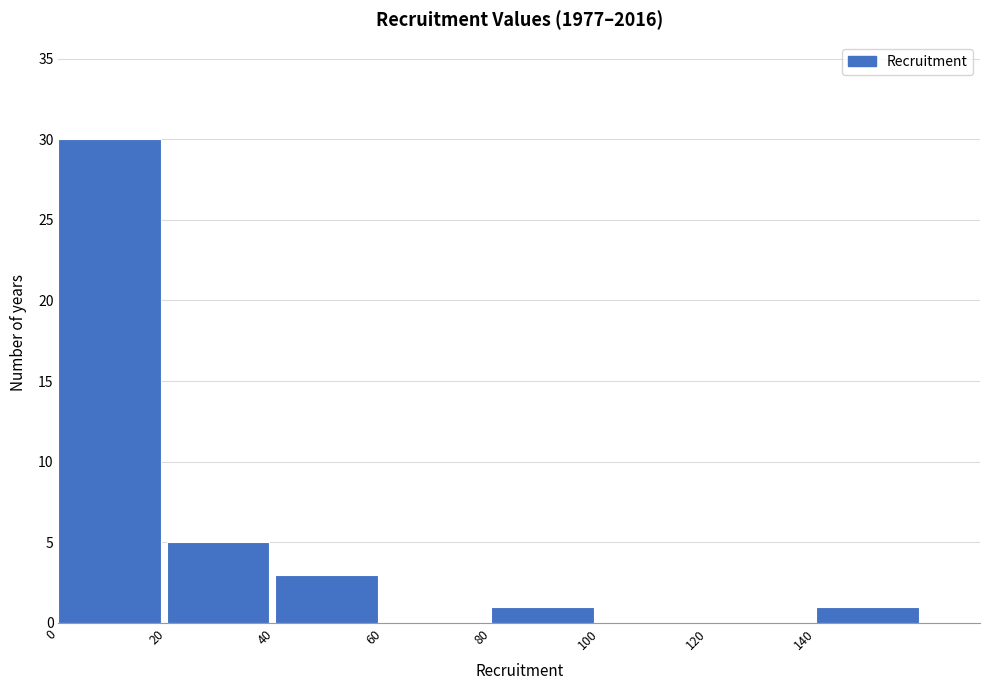

Reading left to right, list every bar in this chart as the range it spans on the x-axis followed by its height. The values are not printed on the chart, so give them approximately, as read against the axis.

0 to 20: 30
20 to 40: 5
40 to 60: 3
60 to 80: 0
80 to 100: 1
100 to 120: 0
120 to 140: 0
140 to 160: 1